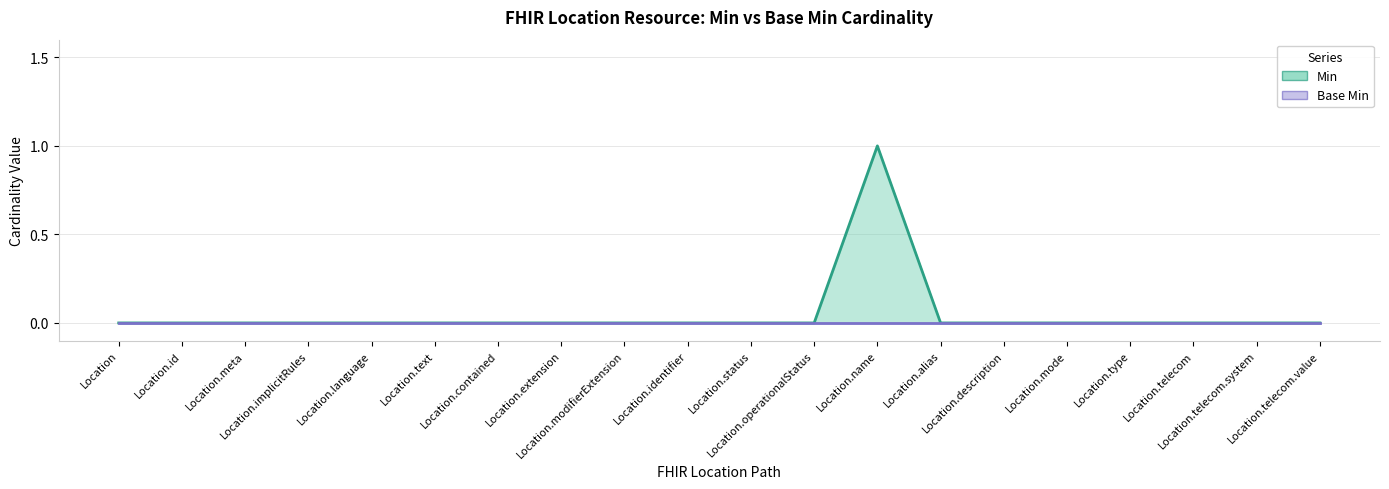

Reading left to right, what are all the values shown in this chart?

Min: 0	0	0	0	0	0	0	0	0	0	0	0	1	0	0	0	0	0	0	0
Base Min: 0	0	0	0	0	0	0	0	0	0	0	0	0	0	0	0	0	0	0	0